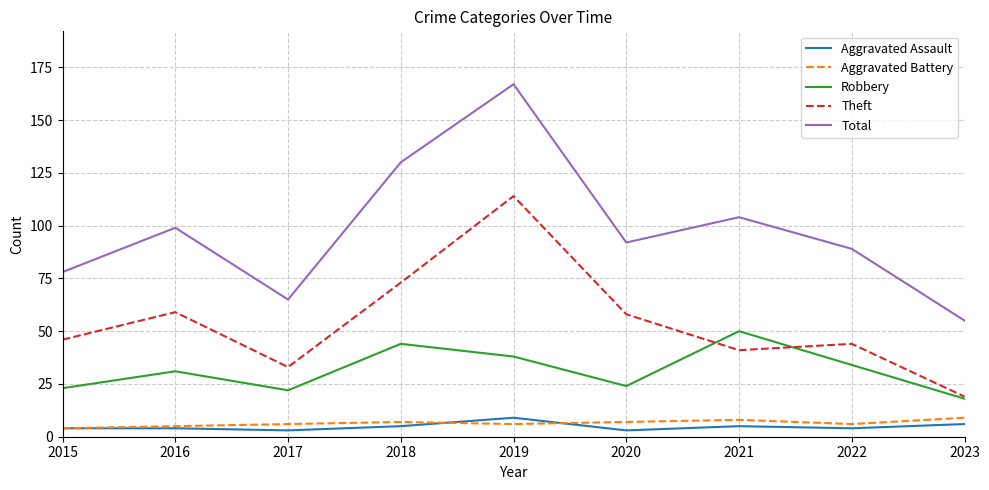

True or false: Total and Aggravated Assault intersect in this chart.

False